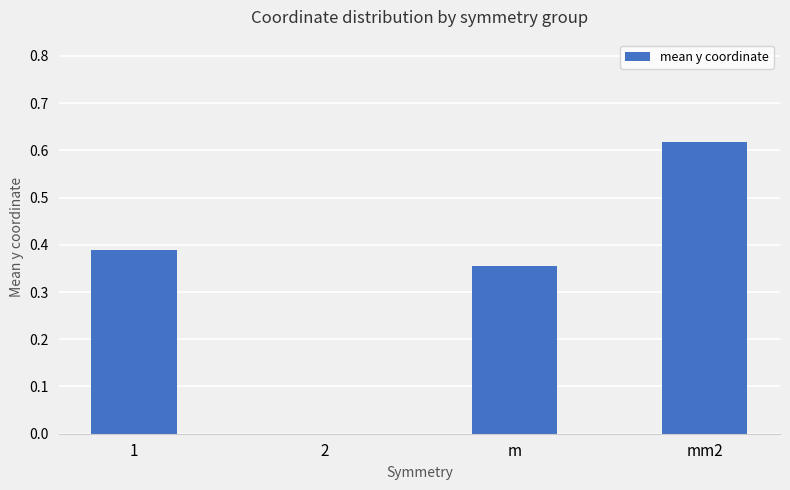

What is the sum of all values?

1.4